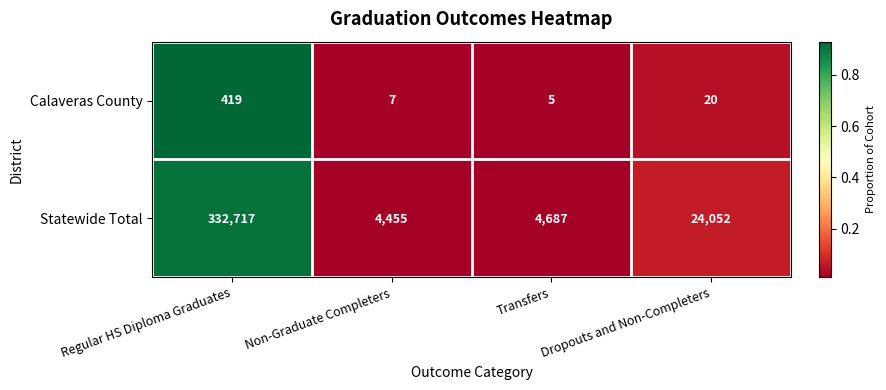

Between Regular HS Diploma Graduates and Dropouts and Non-Completers, which series saw the biggest shift?

Statewide Total